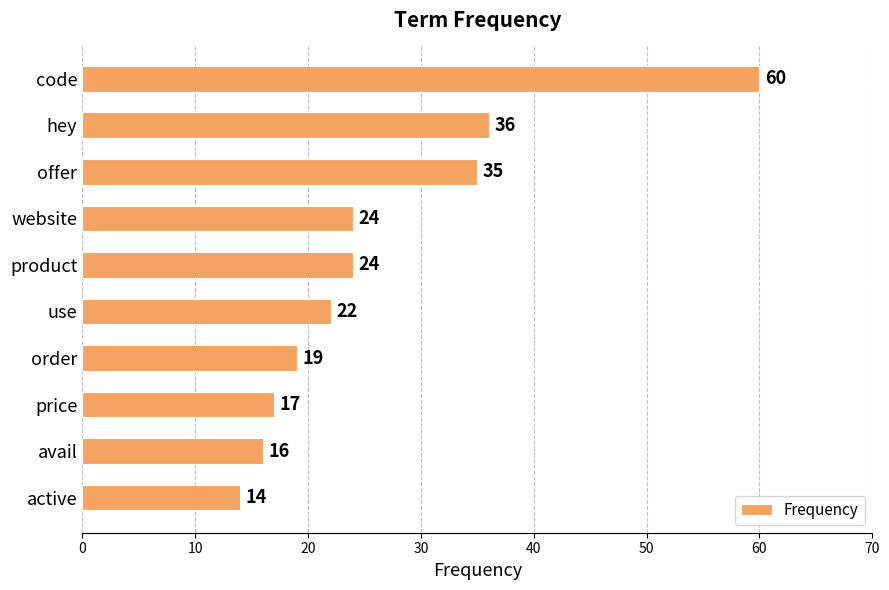

The chart shows a value of 24 at offer. True or false?

False